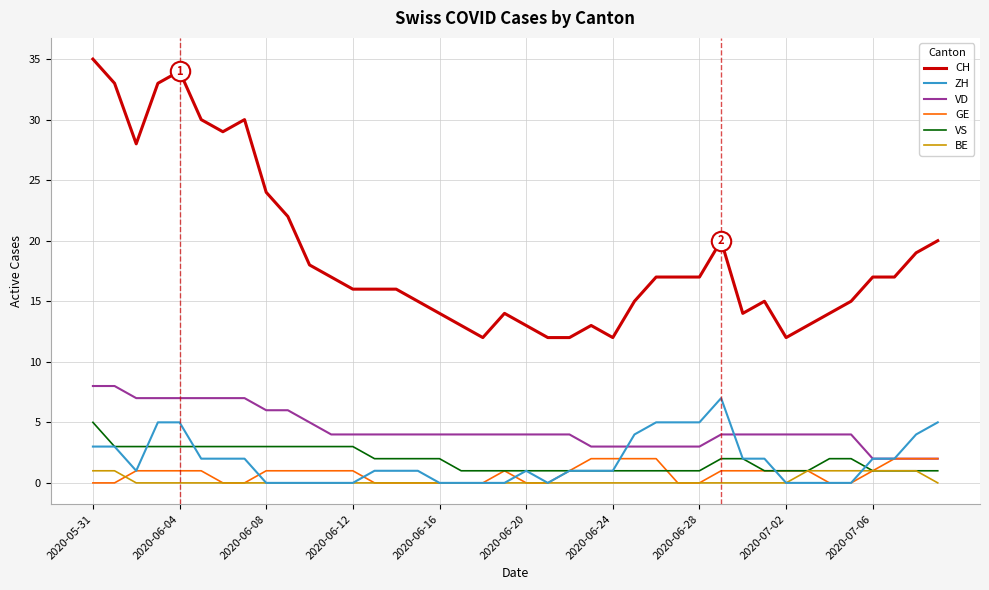

Which series has the largest total across all categories?

CH